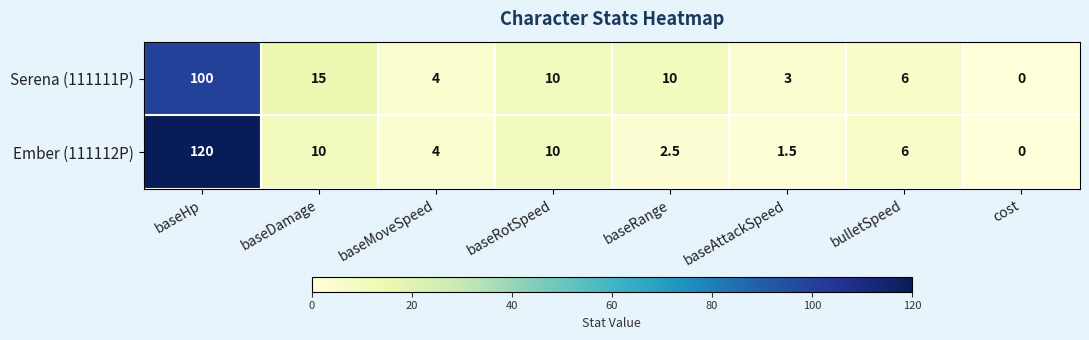

What is the difference between the maximum and minimum values in the Ember (111112P) series?

120.0